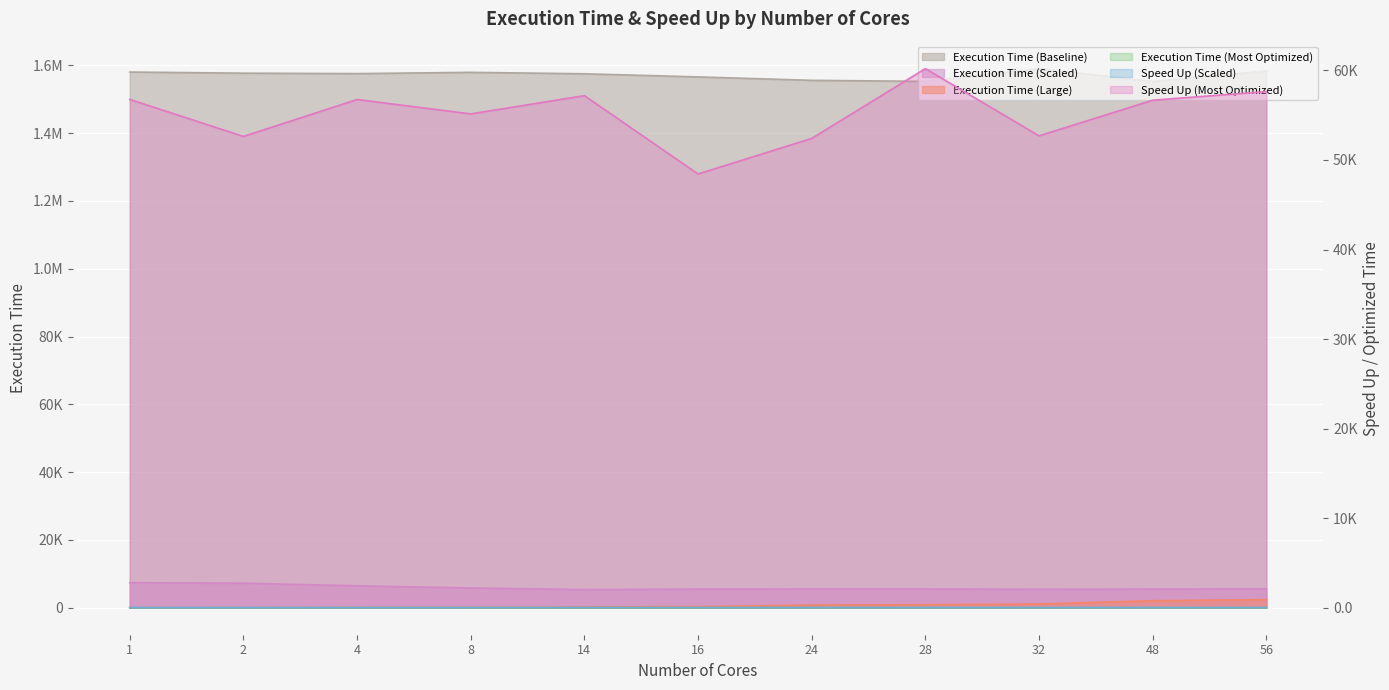

True or false: Execution Time (Large) has more than 2 points higher than both neighbors.

False